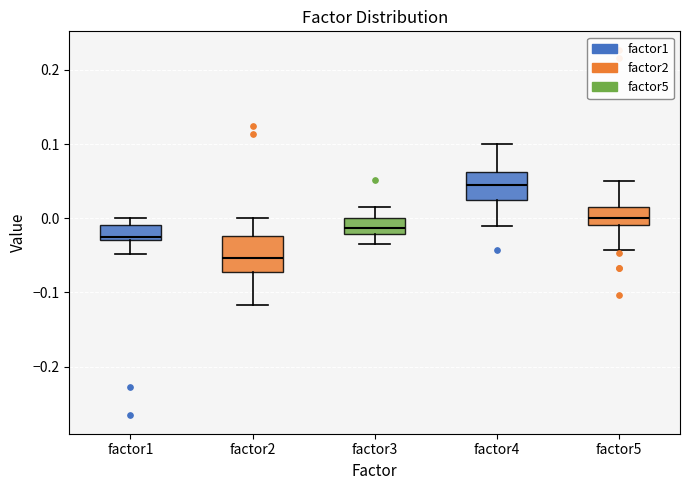

Reading left to right, read every box against the y-axis: the position of its median line, the range the box covers, and the ends of its whiskers. The values are not printed on the chart, so give them approximately, as read against the axis.

factor1: median -0.02, box -0.03 to -0.01, whiskers -0.05 to 0.00
factor2: median -0.05, box -0.07 to -0.02, whiskers -0.12 to 0.00
factor3: median -0.01, box -0.02 to 0.00, whiskers -0.03 to 0.01
factor4: median 0.04, box 0.02 to 0.06, whiskers -0.01 to 0.10
factor5: median 0.00, box -0.01 to 0.02, whiskers -0.04 to 0.05